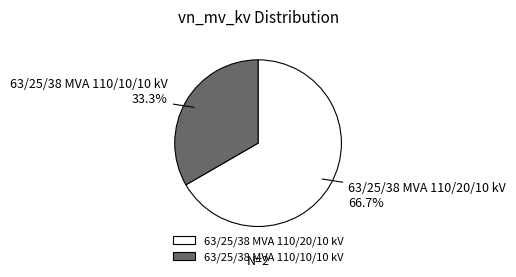

Which category has the biggest portion of the pie?

63/25/38 MVA 110/20/10 kV